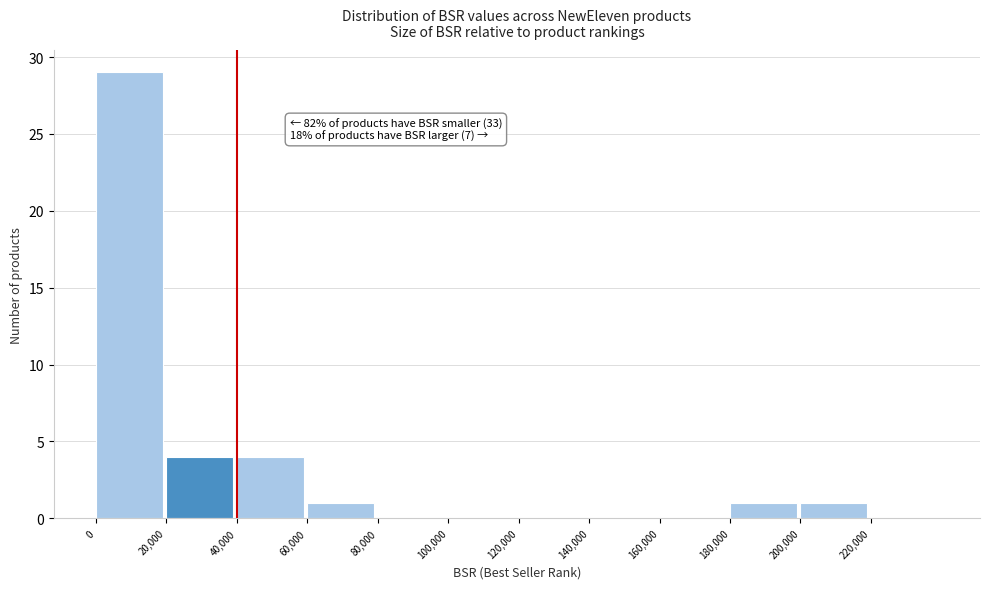

Over which range of the x-axis is the bar tallest?

0 to 20000